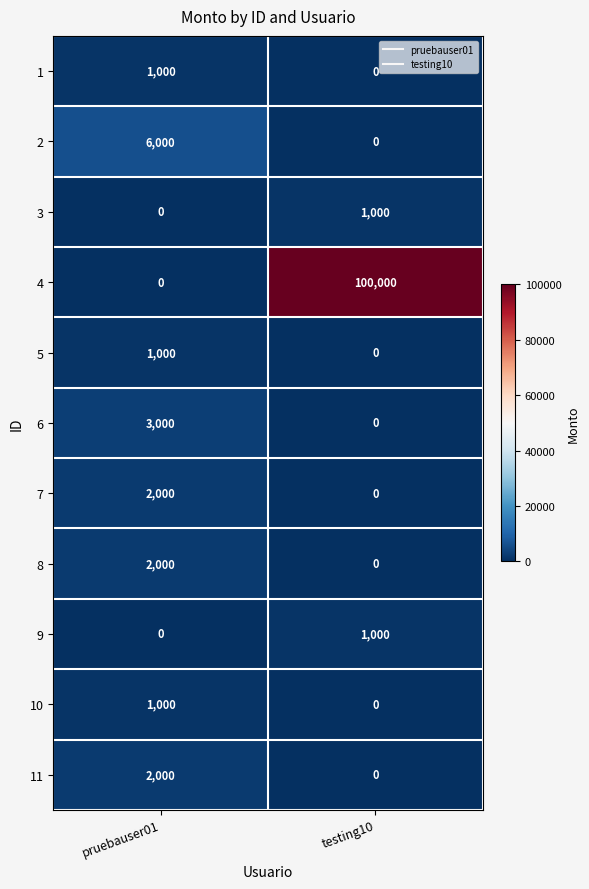

The value of 10 at pruebauser01 is 1000. True or false?

True